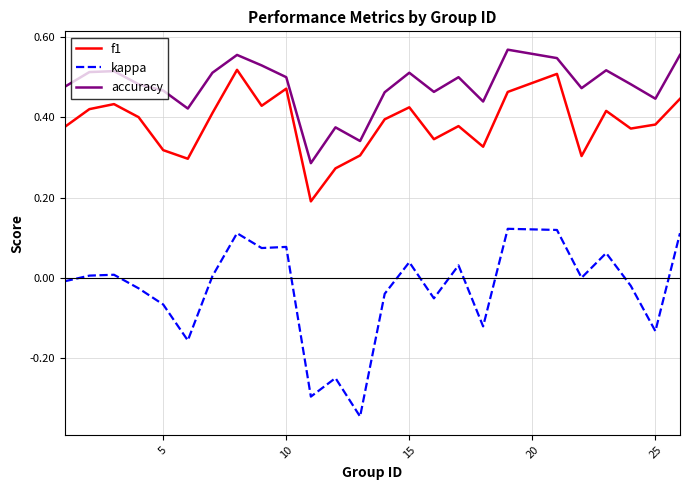

Which series has the widest spread of values?

kappa